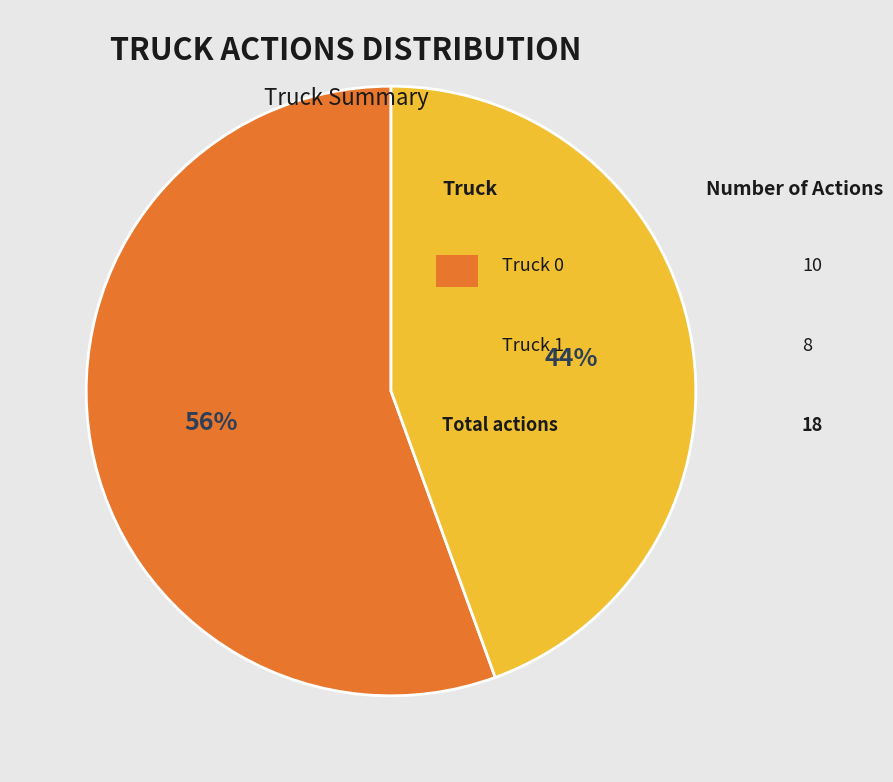

How many segments does this pie chart have?

2